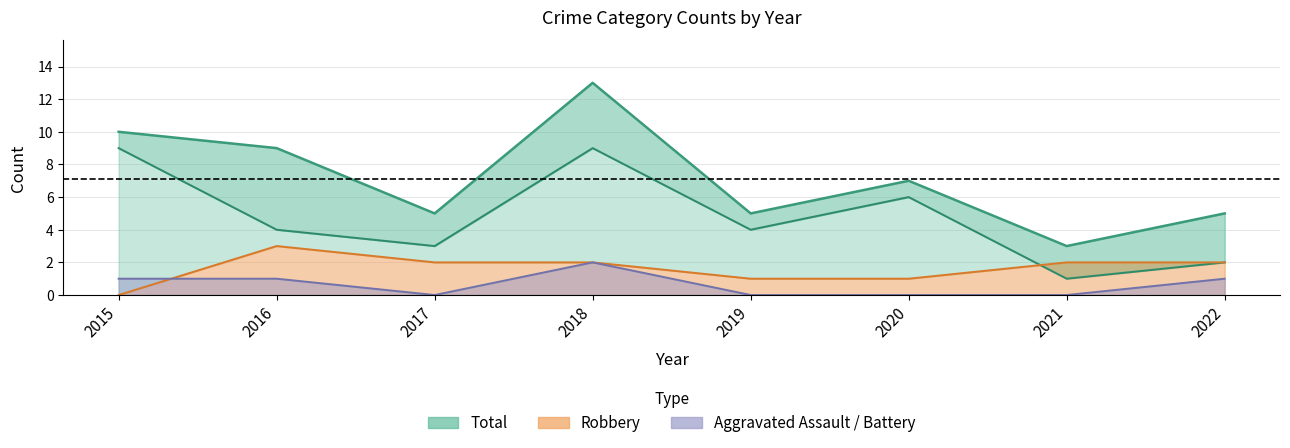

What is the difference between the highest and lowest values at 2015?

10